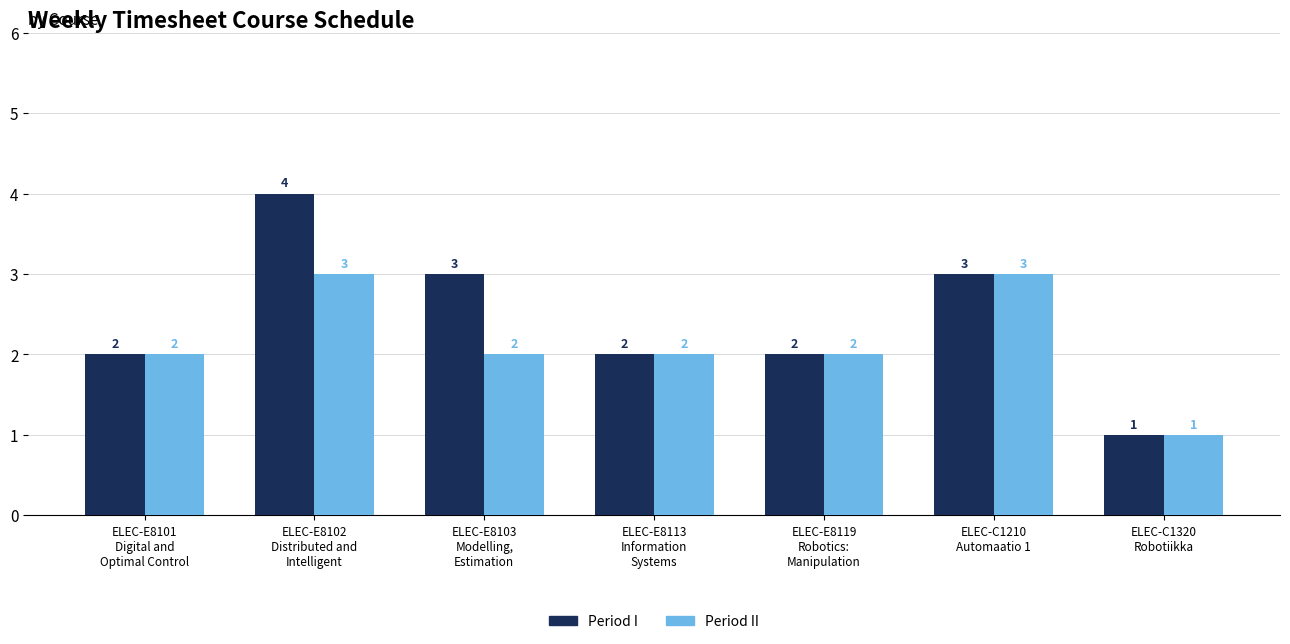

What is the sum of all Period I values?

17